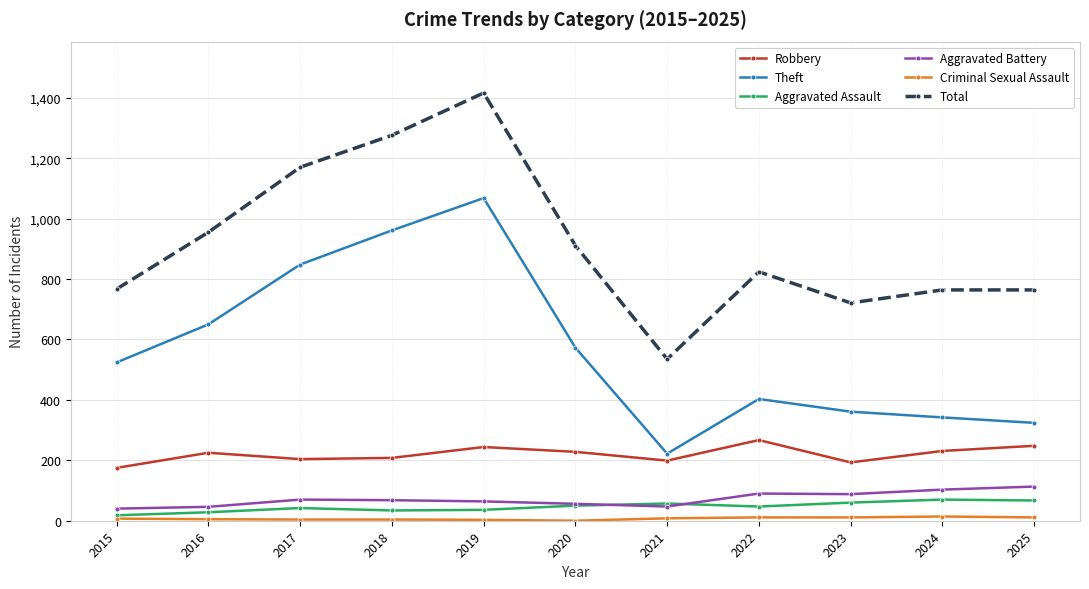

At which category does Total reach its first local valley?

2021